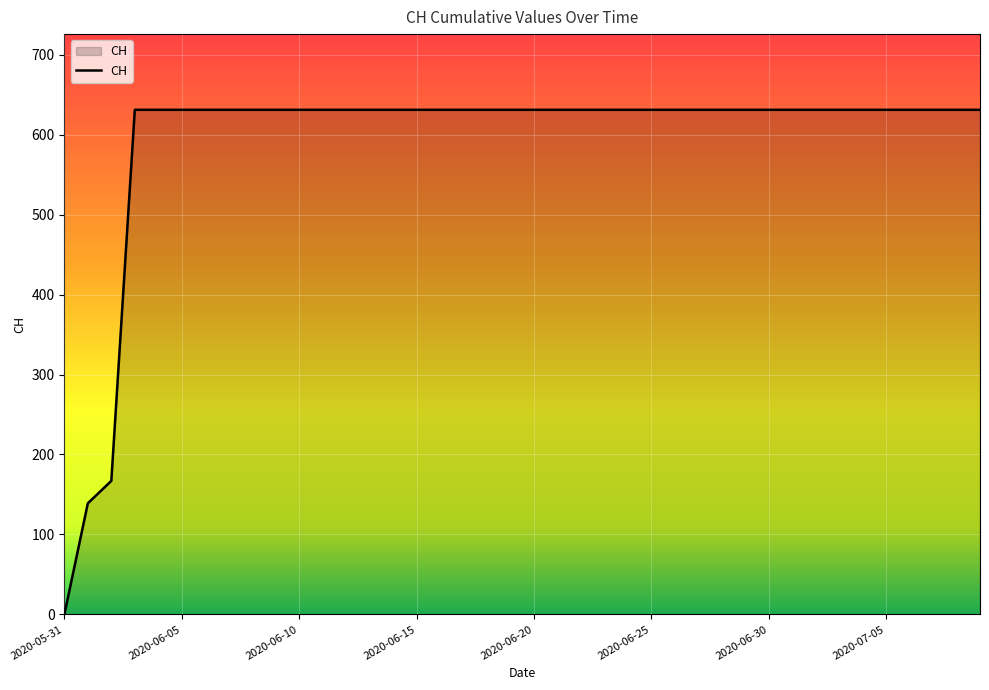

What is the maximum value shown in the chart?

631